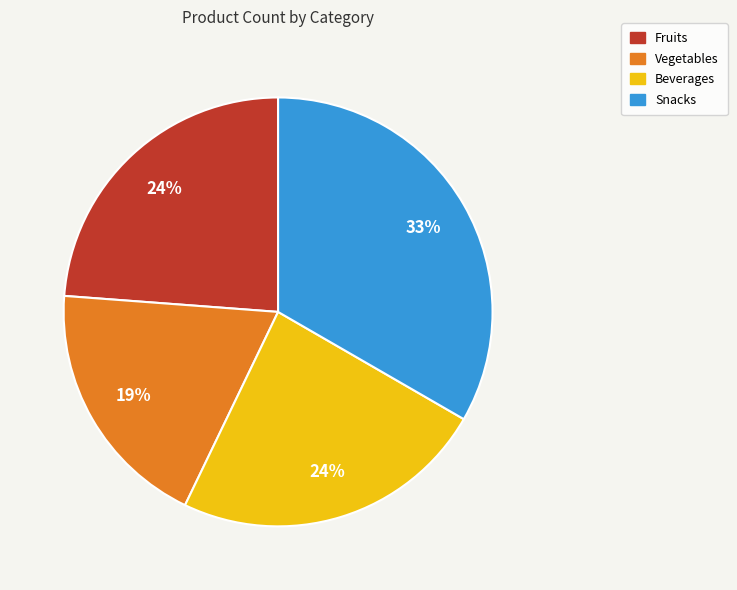

How many segments does this pie chart have?

4